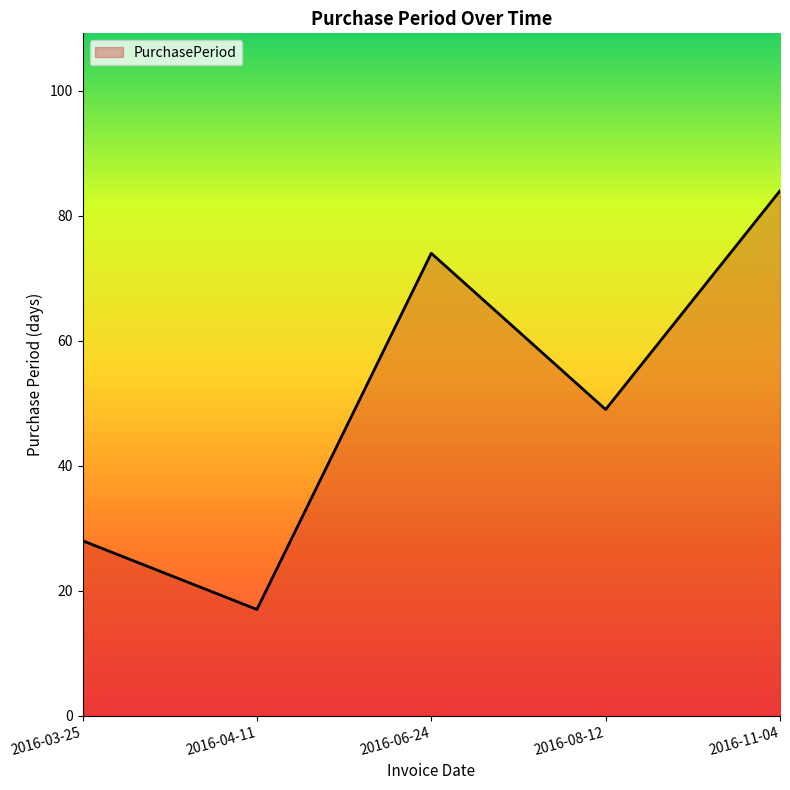

What is the change in value from 2016-03-25 to 2016-04-11?

-11